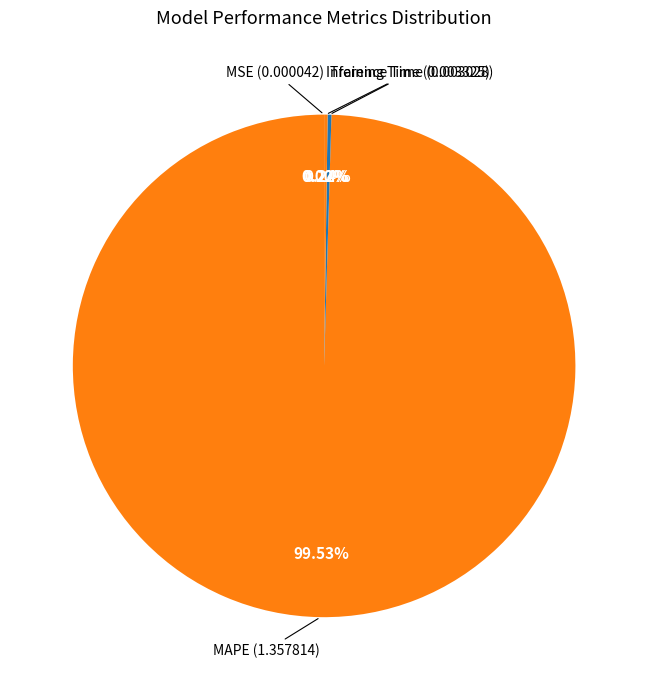

Which category has the biggest portion of the pie?

MAPE